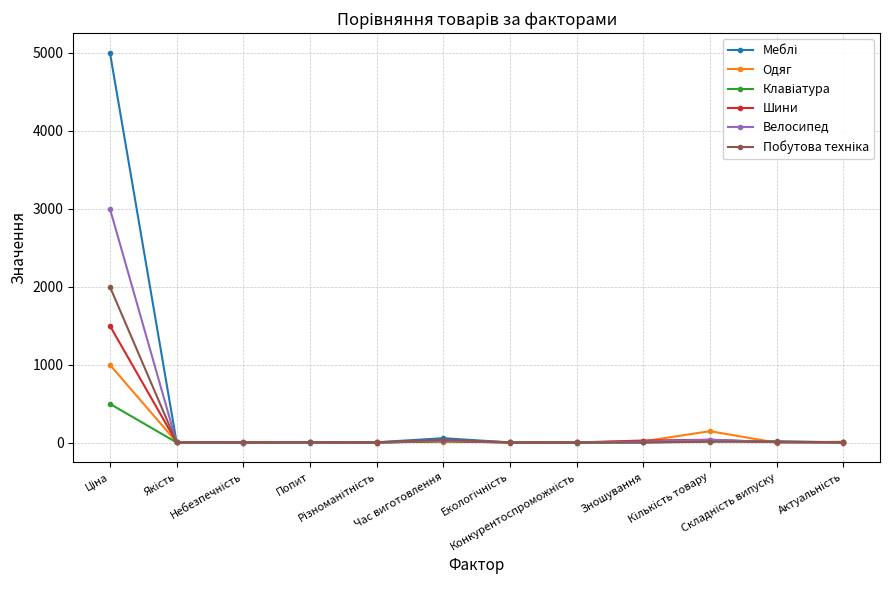

What is the maximum value shown in the chart?

5000